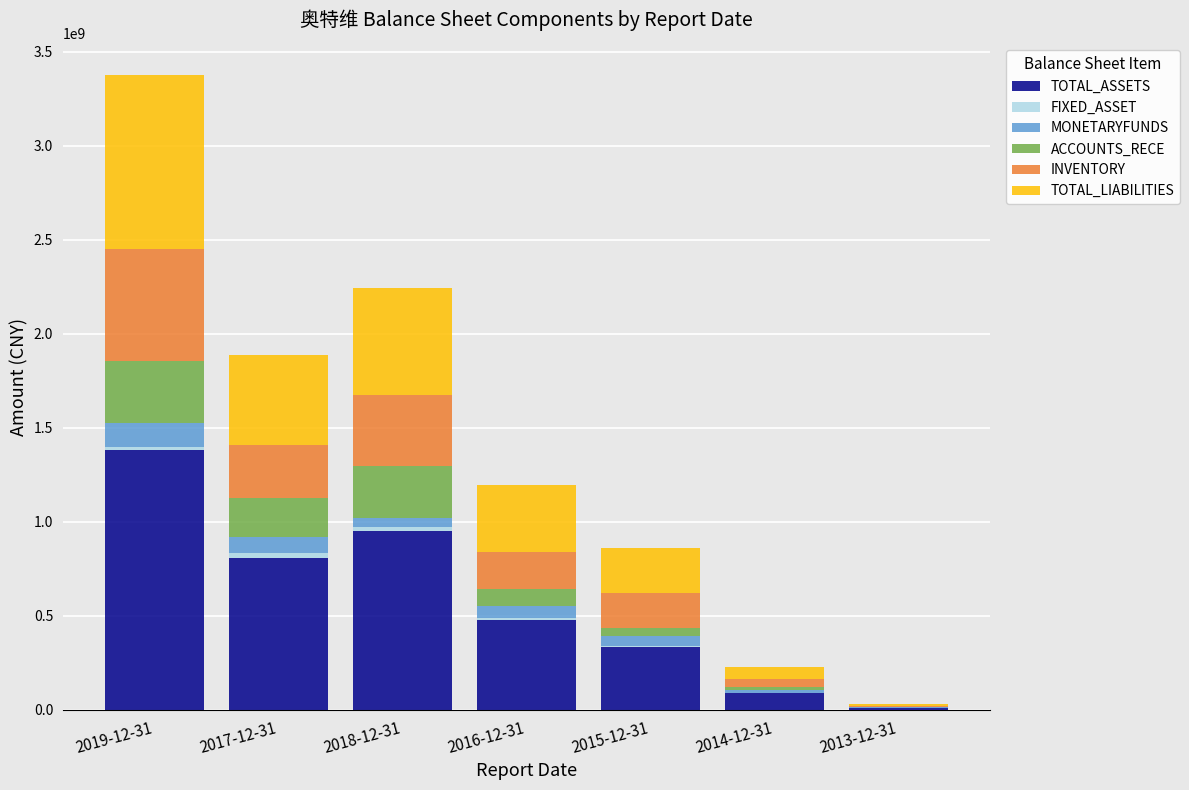

The value of TOTAL_ASSETS at 2018-12-31 is 1505935263.5. True or false?

False